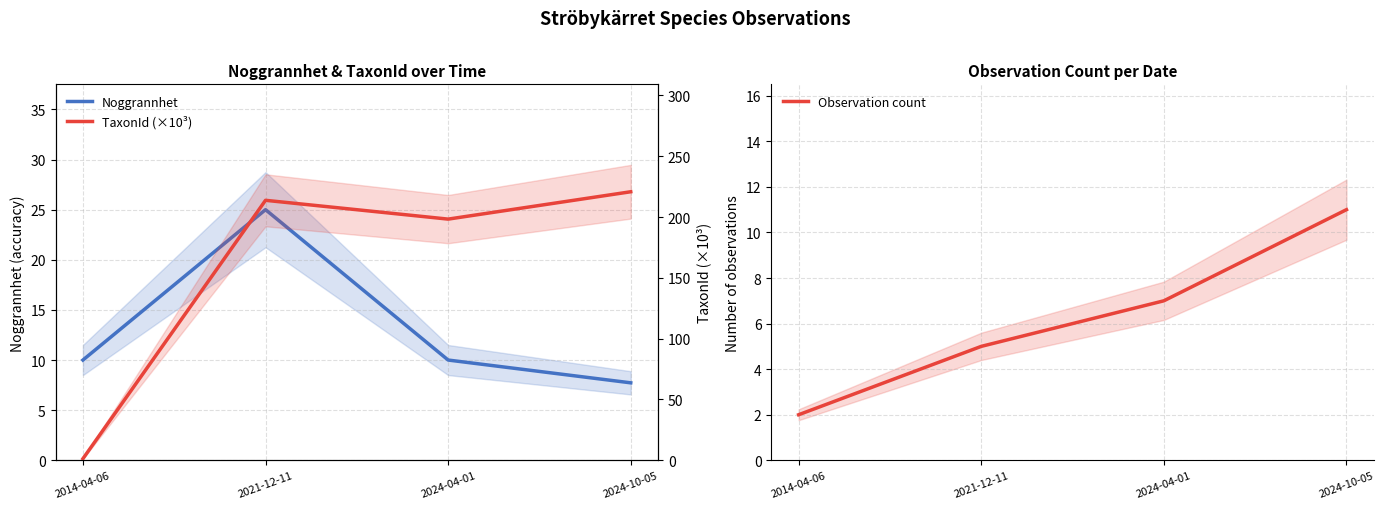

How many lines are shown in the chart?

3